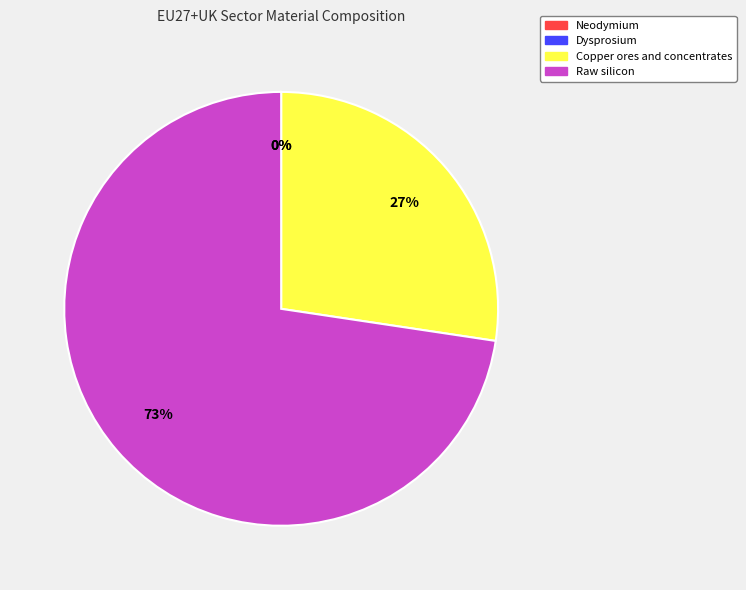

To the nearest percent, what is the average slice percentage?

25%